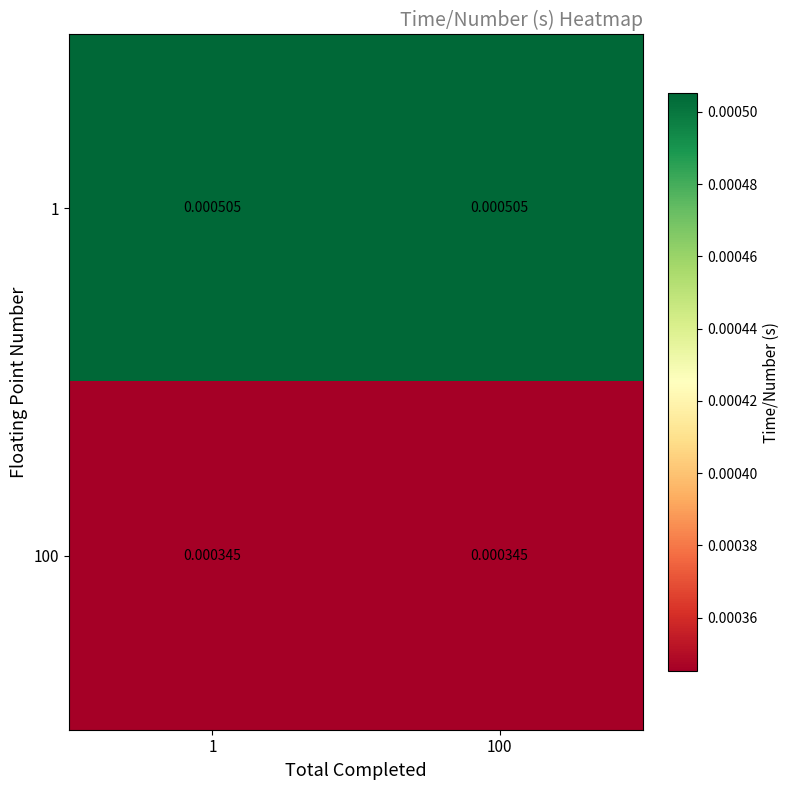

Rank the series by their maximum value, from highest to lowest.

1, 100